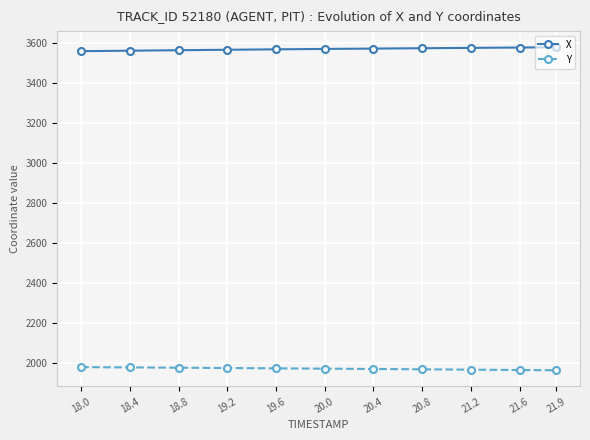

What is the difference between the highest and lowest values at 21.6?

1609.4